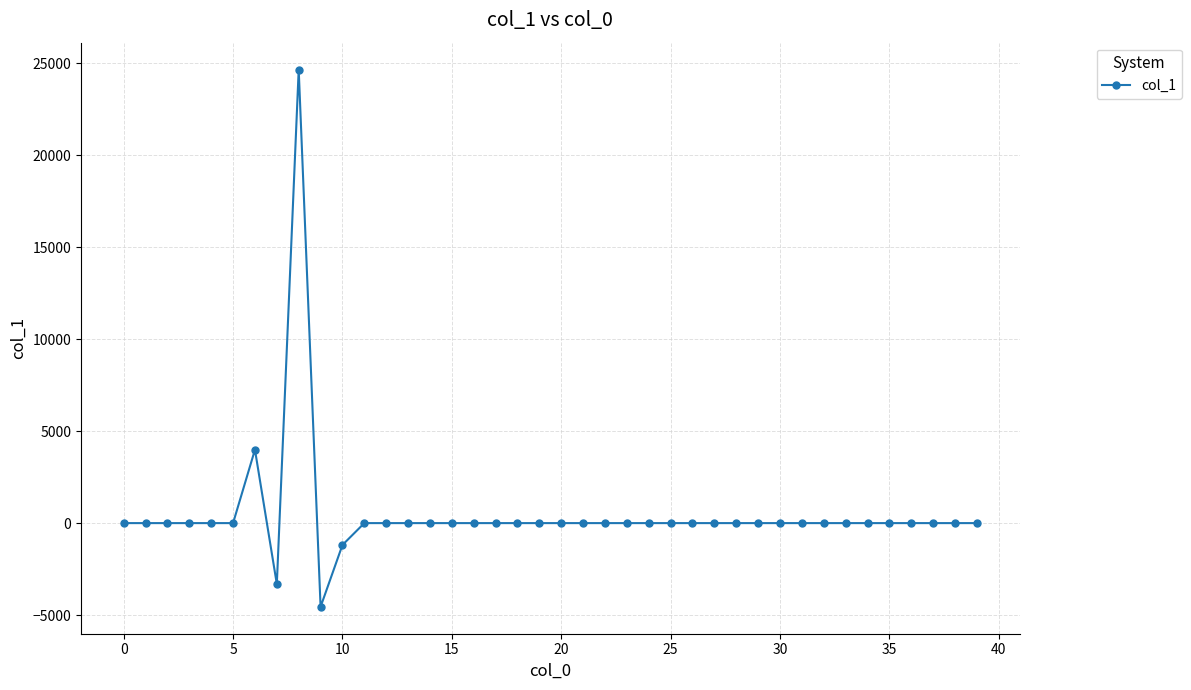

How many data points does each series have?

40